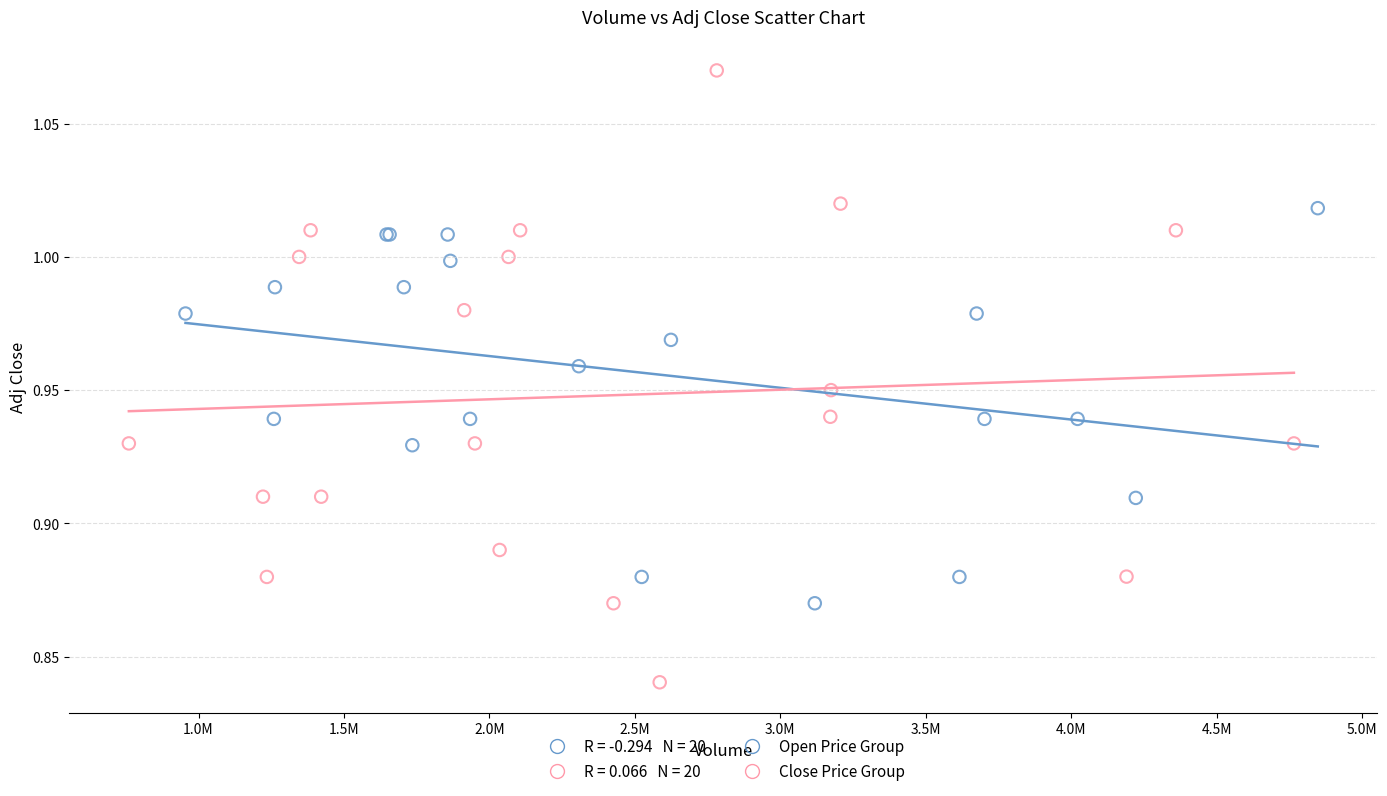

Which series contains the highest Y value?

Close Price Group